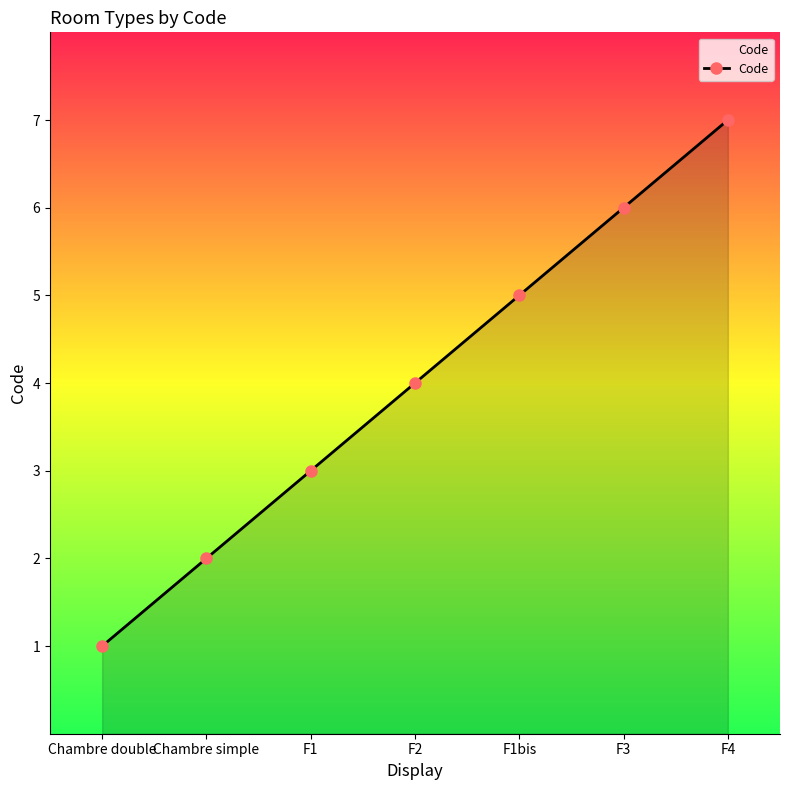

Between F4 and F1bis, which is larger?

F4